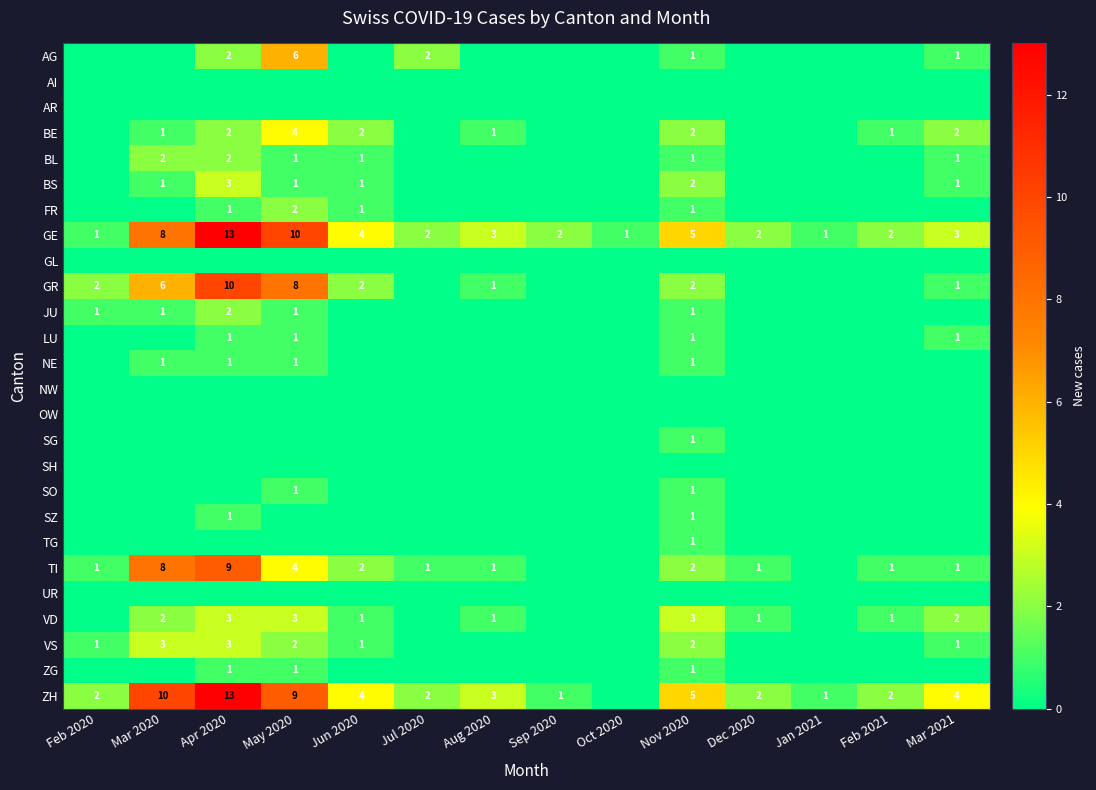

At how many categories does at least one series exceed 4?

4